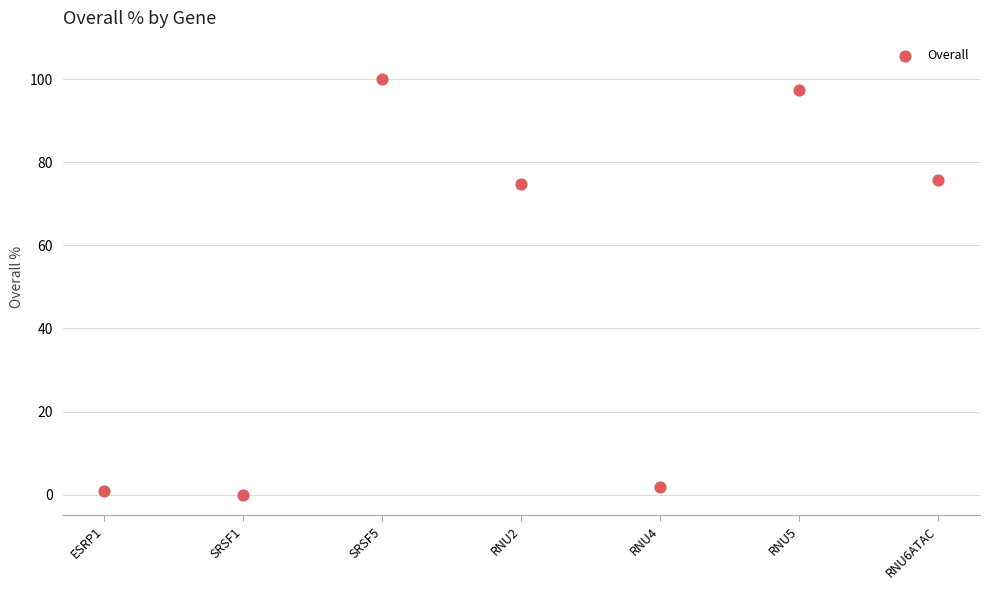

What is the average Y value?

50.1